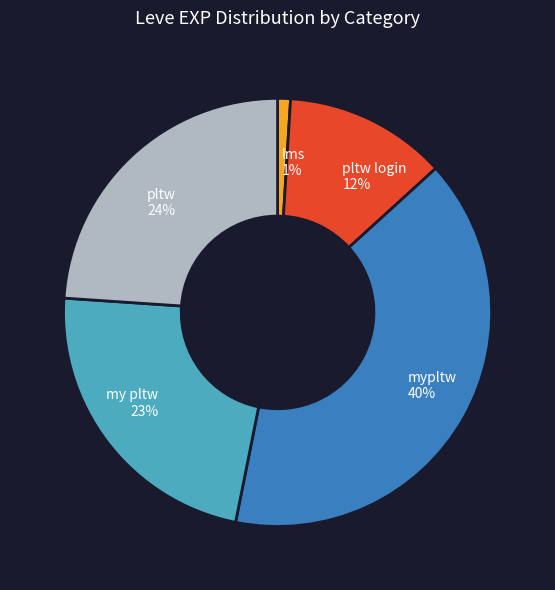

How many segments does this pie chart have?

5